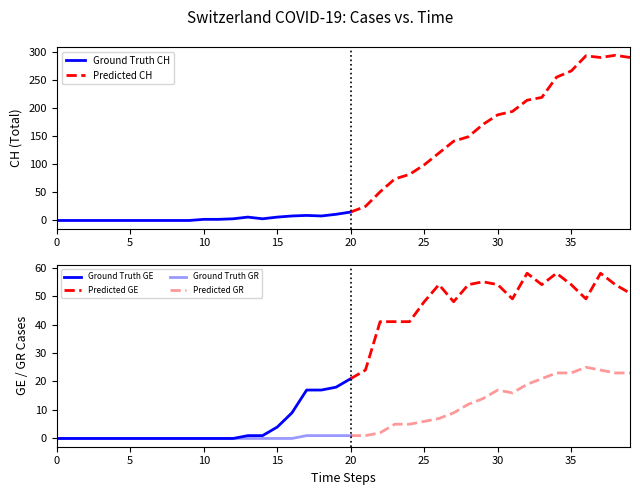

What is the value of the GR point at the 24th from the left?

5